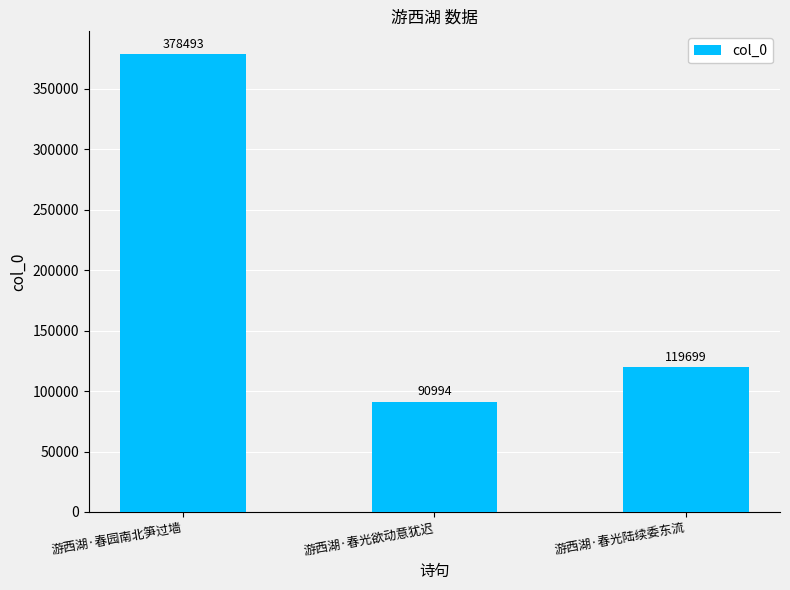

What is the change in value from 游西湖·春园南北笋过墙 to 游西湖·春光欲动意犹迟?

-287499